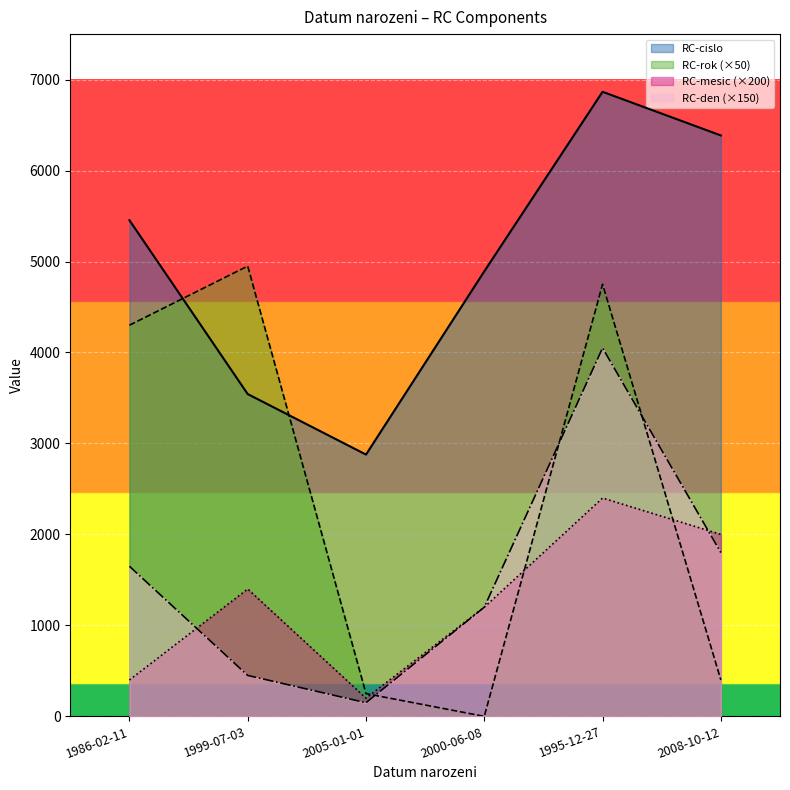

The RC-cislo series shows 2878 at 2005-01-01. True or false?

True